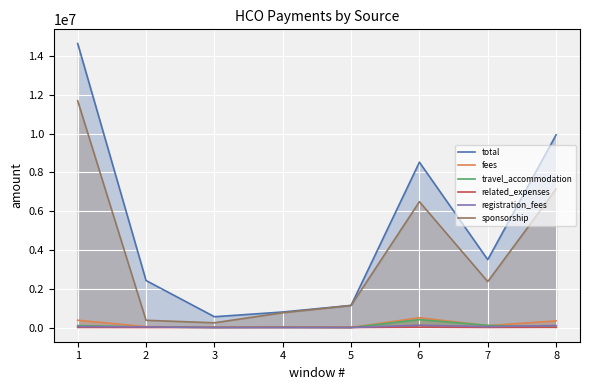

What is the average value of the fees series?

176393.9